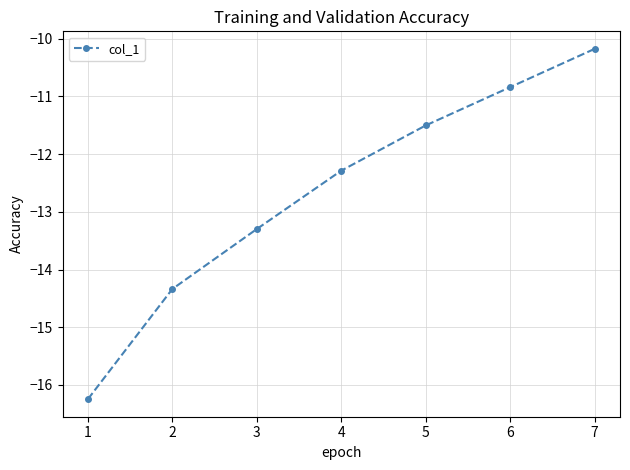

What is the value of the 6th point from the left?

-10.8